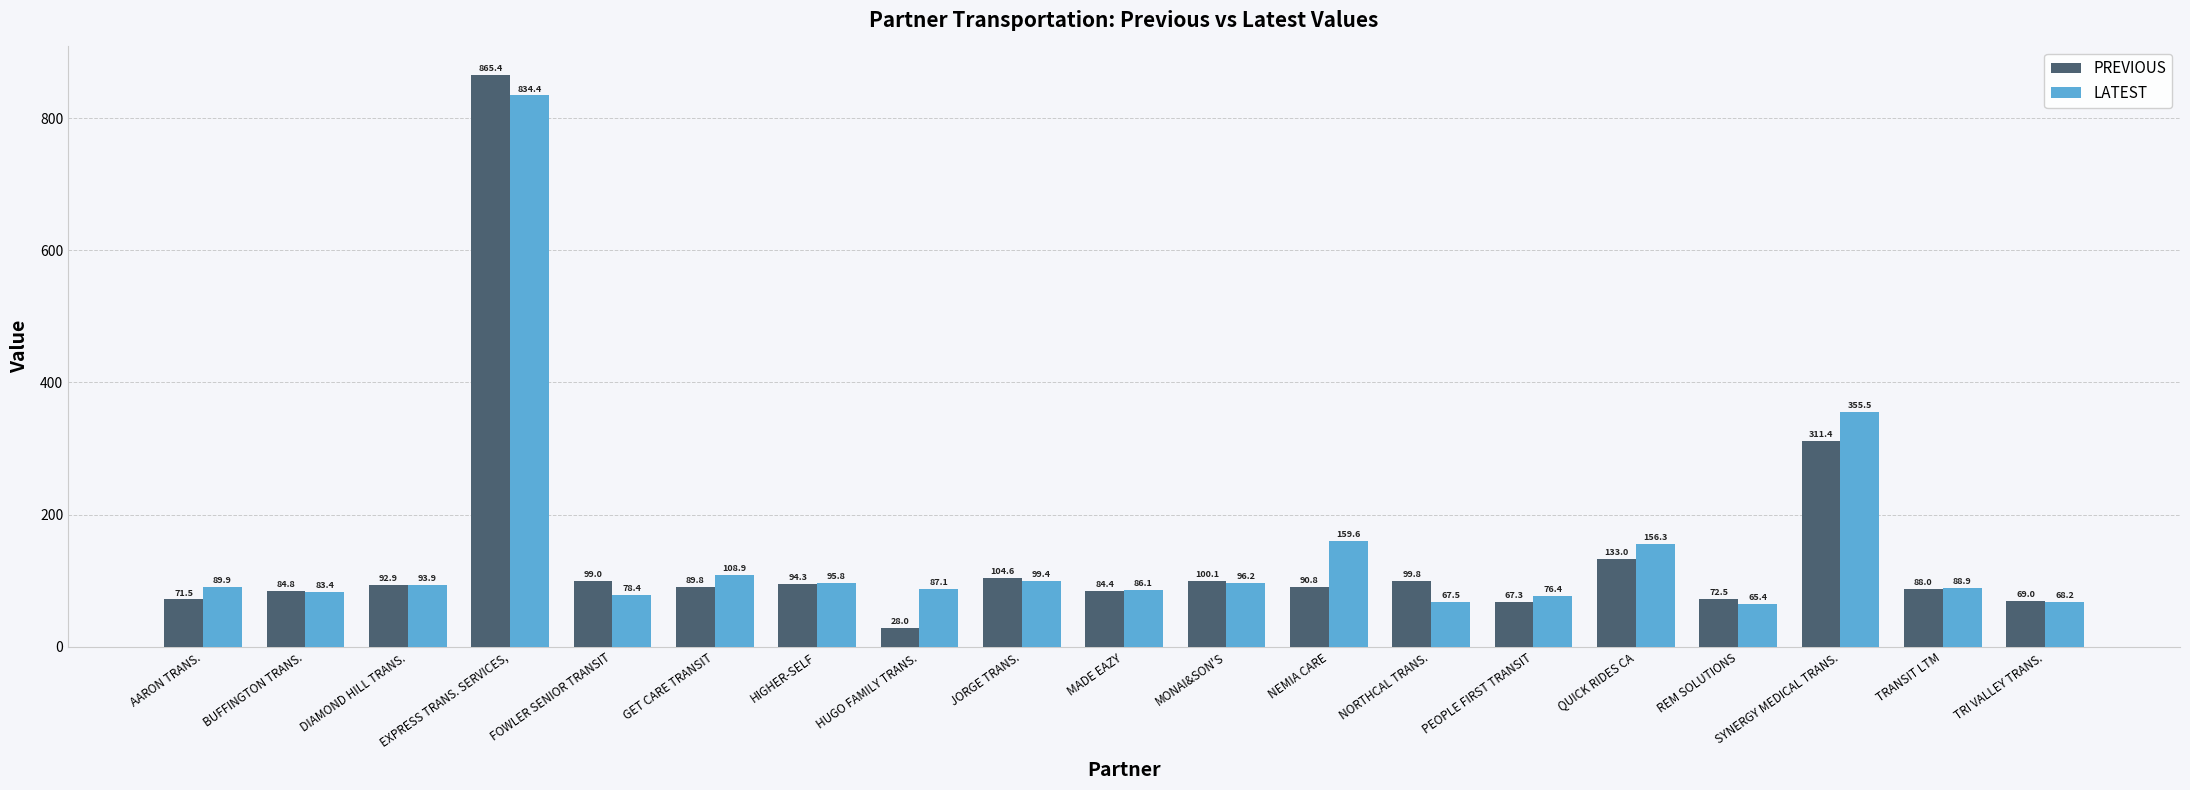

Rank the series at TRI VALLEY TRANS. from highest to lowest value.

PREVIOUS, LATEST